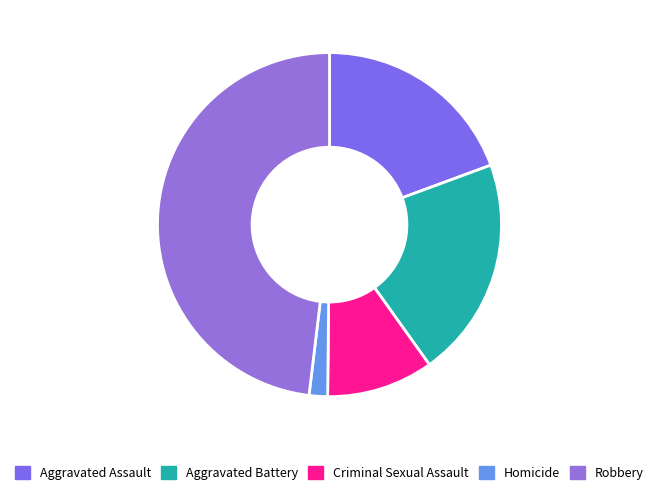

Rank the categories by value from lowest to highest.

Homicide, Criminal Sexual Assault, Aggravated Assault, Aggravated Battery, Robbery